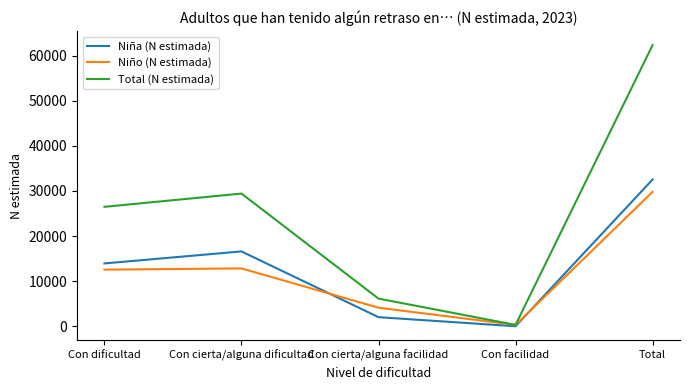

At Con dificultad, list the series in order from smallest to largest.

Niño (N estimada), Niña (N estimada), Total (N estimada)